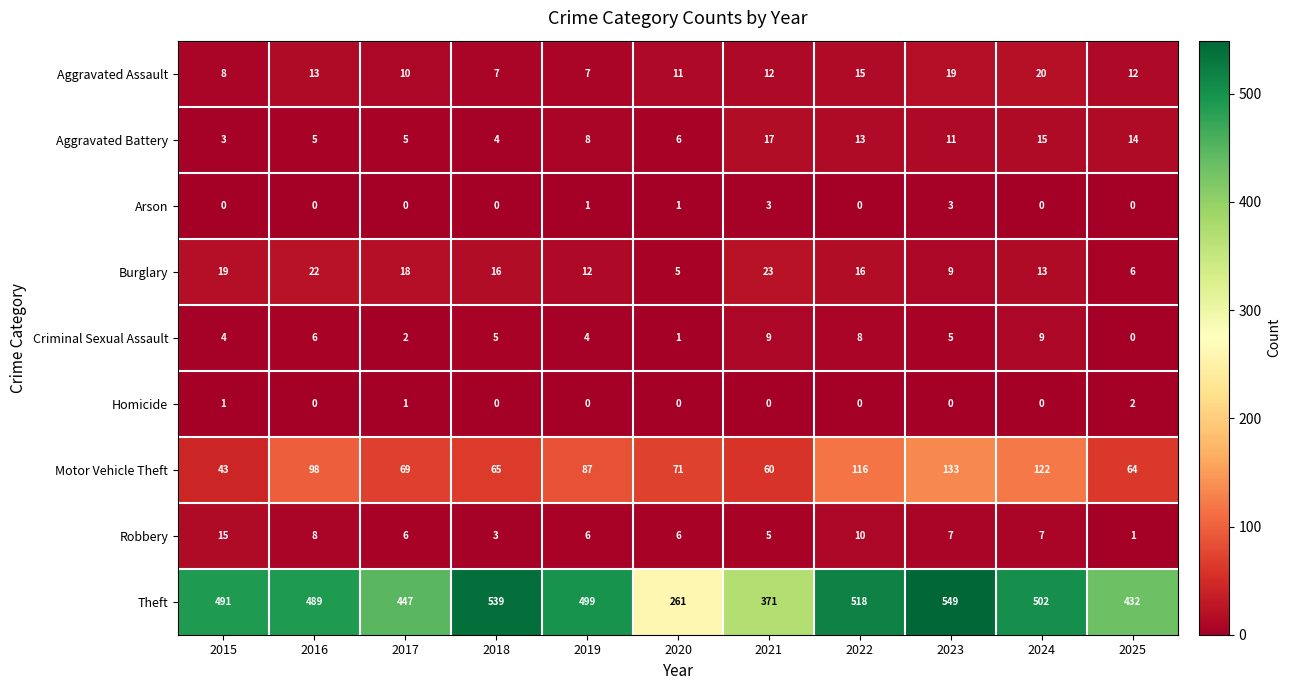

Which series changed the most between 2017 and 2021?

Theft